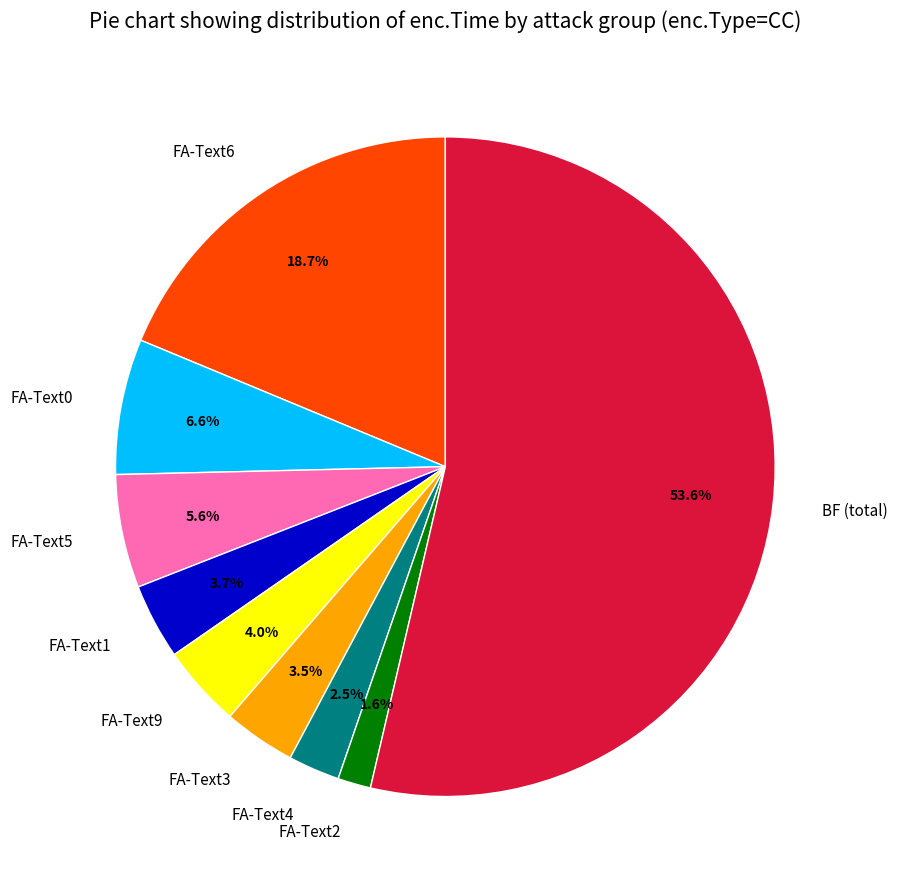

What percentage is NOT represented by FA-Text6?

81.3%